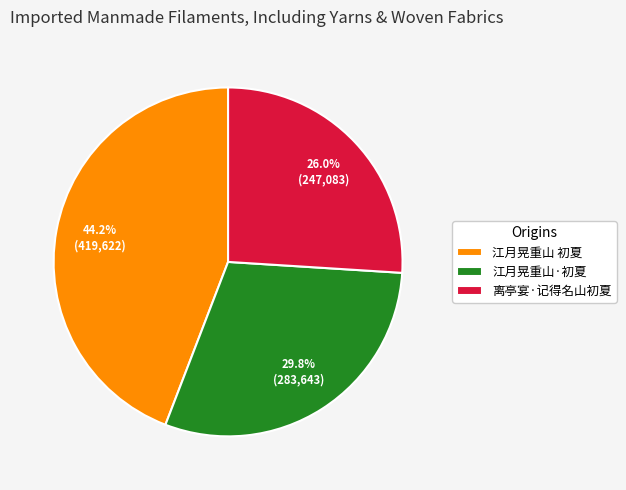

Is it true that 江月晃重山 初夏 is 33% of the pie?

False